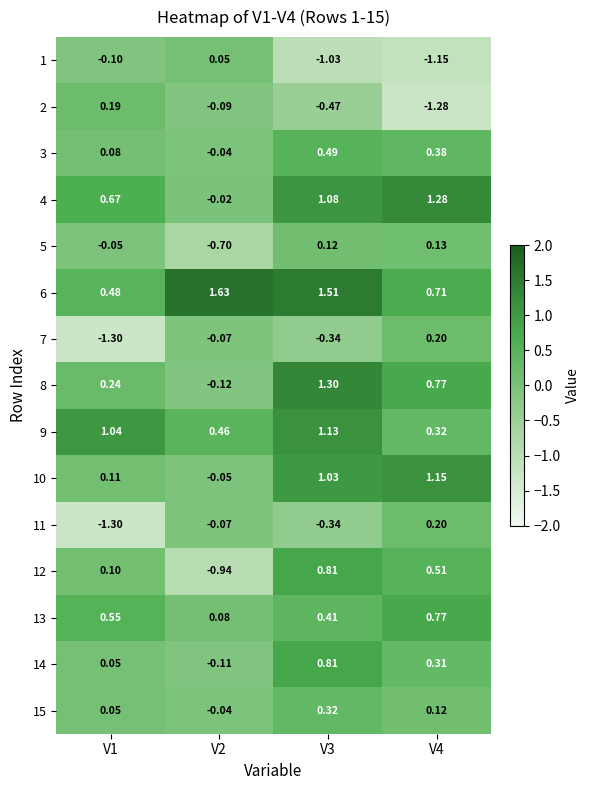

Is the value of 6 at V3 greater than the value of 2 at V2?

Yes